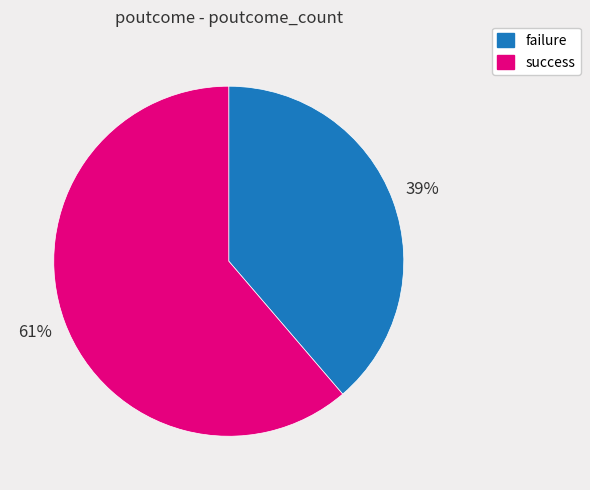

What is the smallest slice in the pie chart?

failure